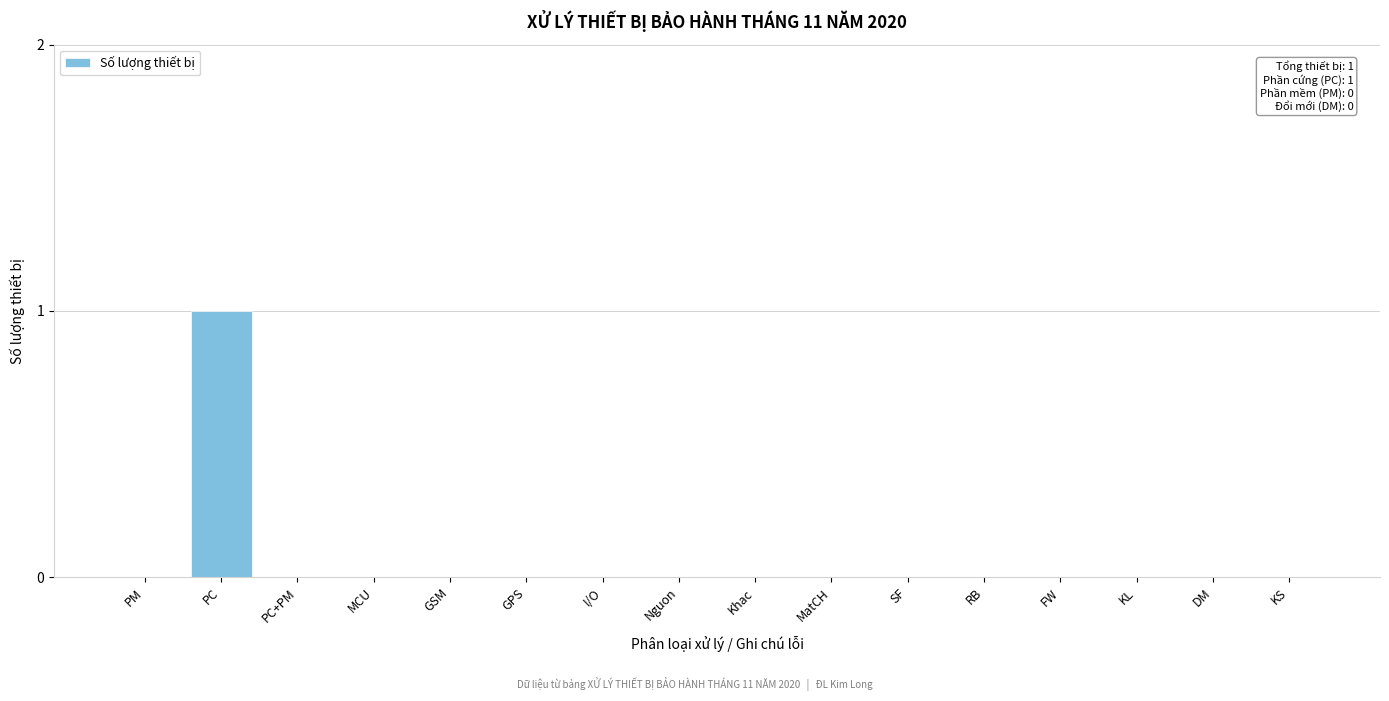

Reading left to right, what are all the values shown in this chart?

PM=0	PC=1	PC+PM=0	MCU=0	GSM=0	GPS=0	I/O=0	Nguon=0	Khac=0	MatCH=0	SF=0	RB=0	FW=0	KL=0	DM=0	KS=0